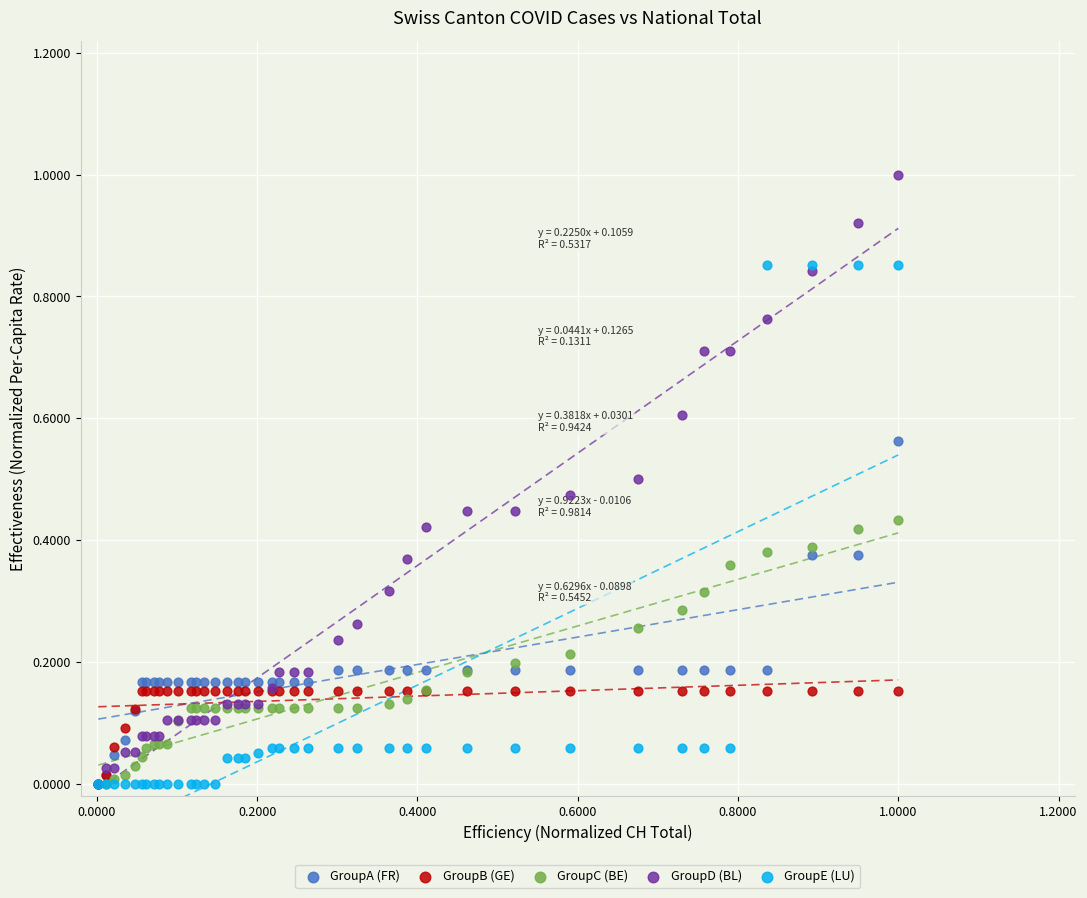

Which series has the widest spread of Y values?

GroupD (BL)